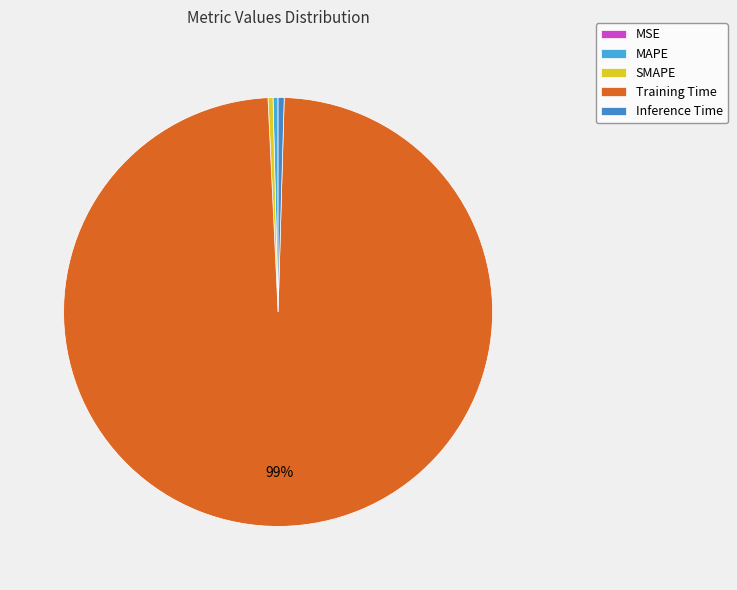

Which category has the smallest portion of the pie?

MSE